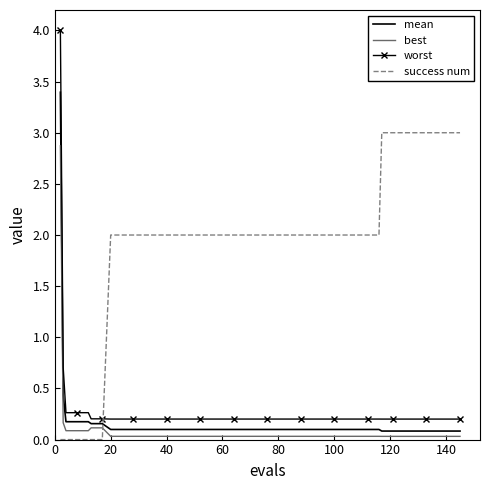

True or false: best and success num cross at least once.

True